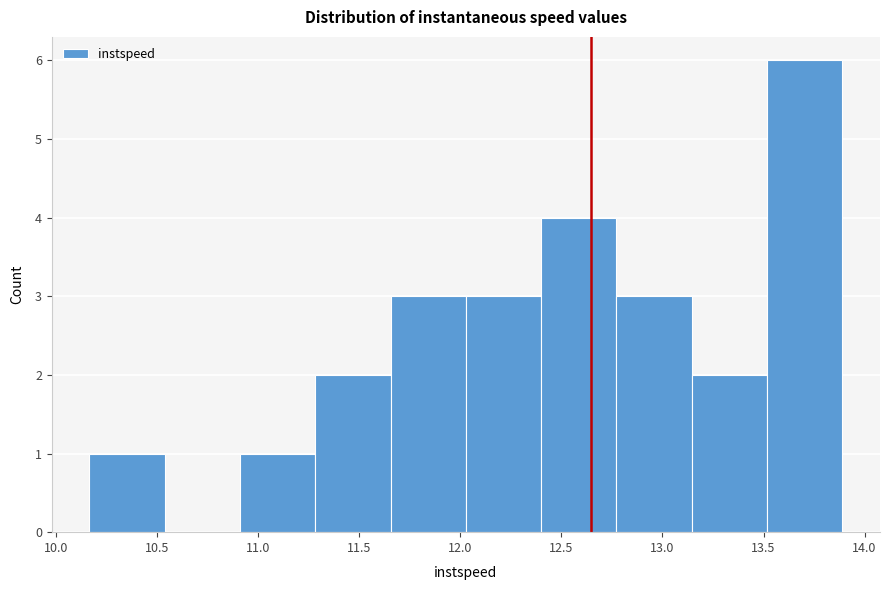

Which range on the x-axis has the tallest bar?

13.50 to 13.90